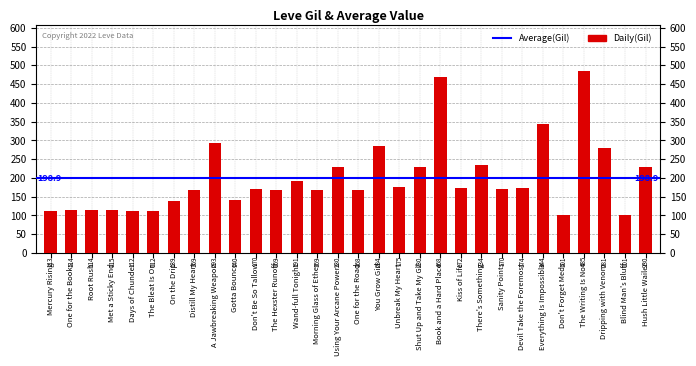

How many bars are there in total?

30